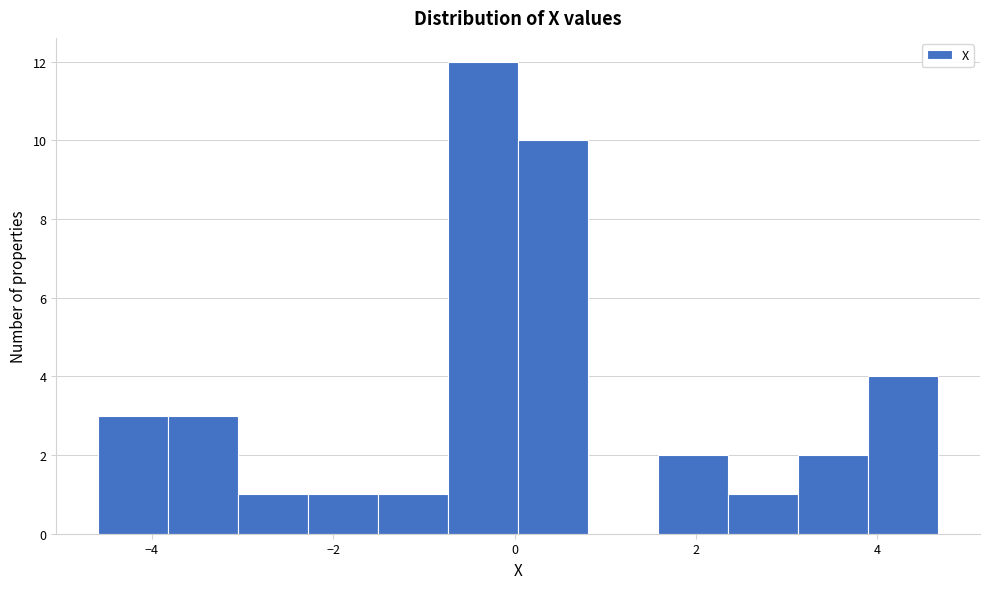

Around what value on the x-axis is the tallest bar? Give the approximate position of its centre, as read against the axis.

-0.4